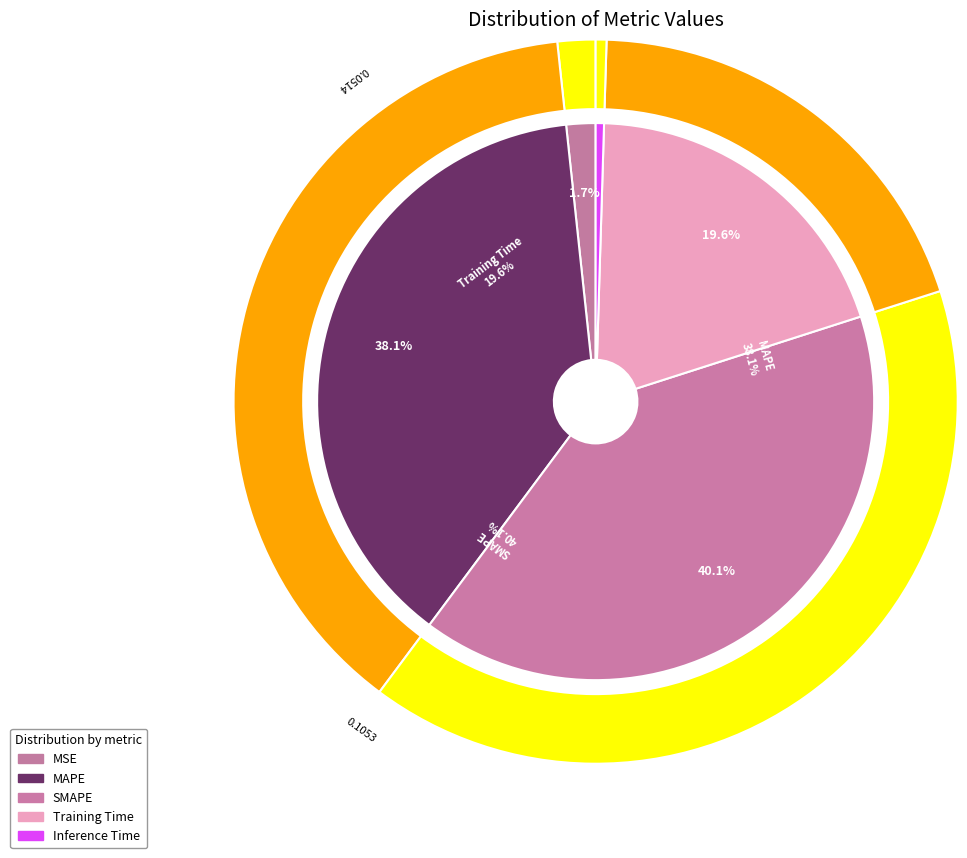

The MAPE slice represents 25% of the pie. True or false?

False